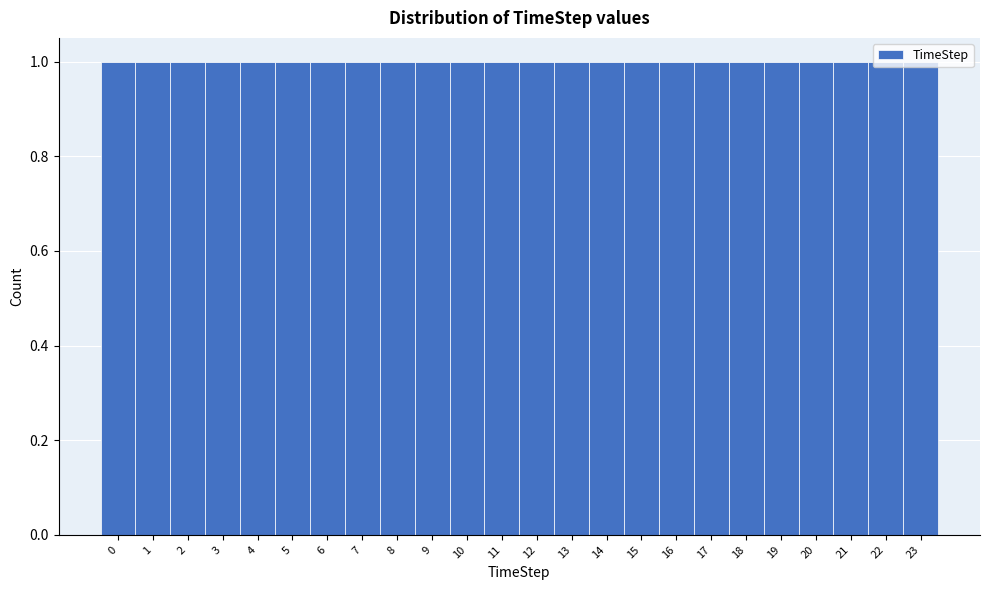

Reading left to right, list every bar in this chart as the range it spans on the x-axis followed by its height. The values are not printed on the chart, so give them approximately, as read against the axis.

-0.5 to 0.5: 1
0.5 to 1.5: 1
1.5 to 2.5: 1
2.5 to 3.5: 1
3.5 to 4.5: 1
4.5 to 5.5: 1
5.5 to 6.5: 1
6.5 to 7.5: 1
7.5 to 8.5: 1
8.5 to 9.5: 1
9.5 to 10.5: 1
10.5 to 11.5: 1
11.5 to 12.5: 1
12.5 to 13.5: 1
13.5 to 14.5: 1
14.5 to 15.5: 1
15.5 to 16.5: 1
16.5 to 17.5: 1
17.5 to 18.5: 1
18.5 to 19.5: 1
19.5 to 20.5: 1
20.5 to 21.5: 1
21.5 to 22.5: 1
22.5 to 23.5: 1